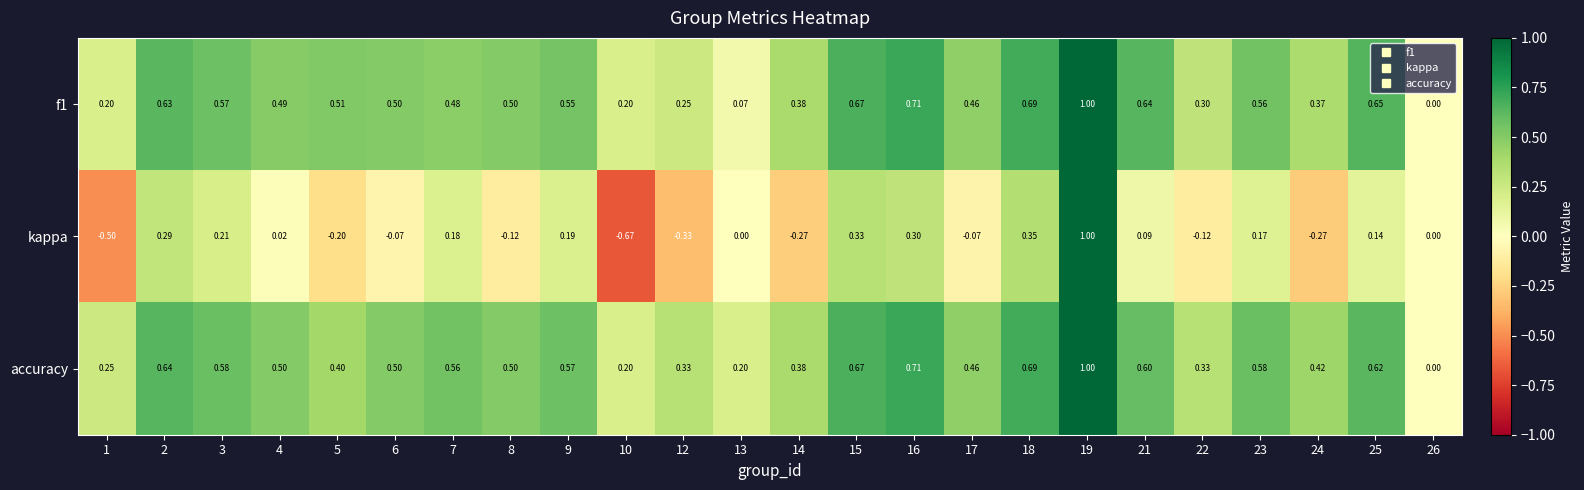

Which series has the widest spread of values?

kappa